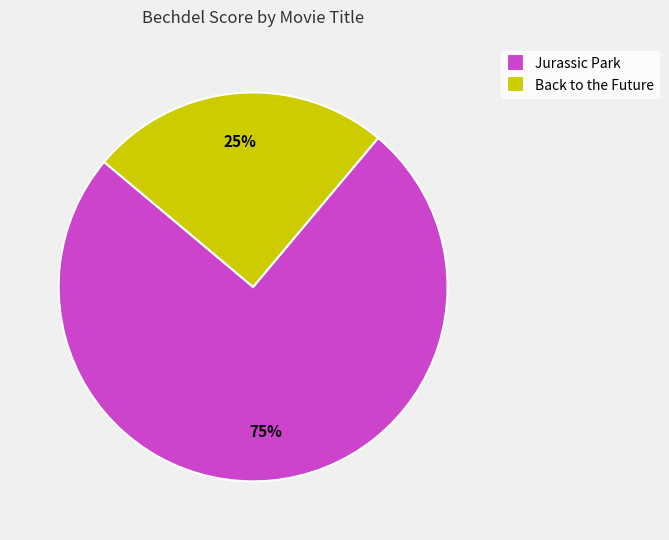

To the nearest percent, what is the average slice percentage?

50%